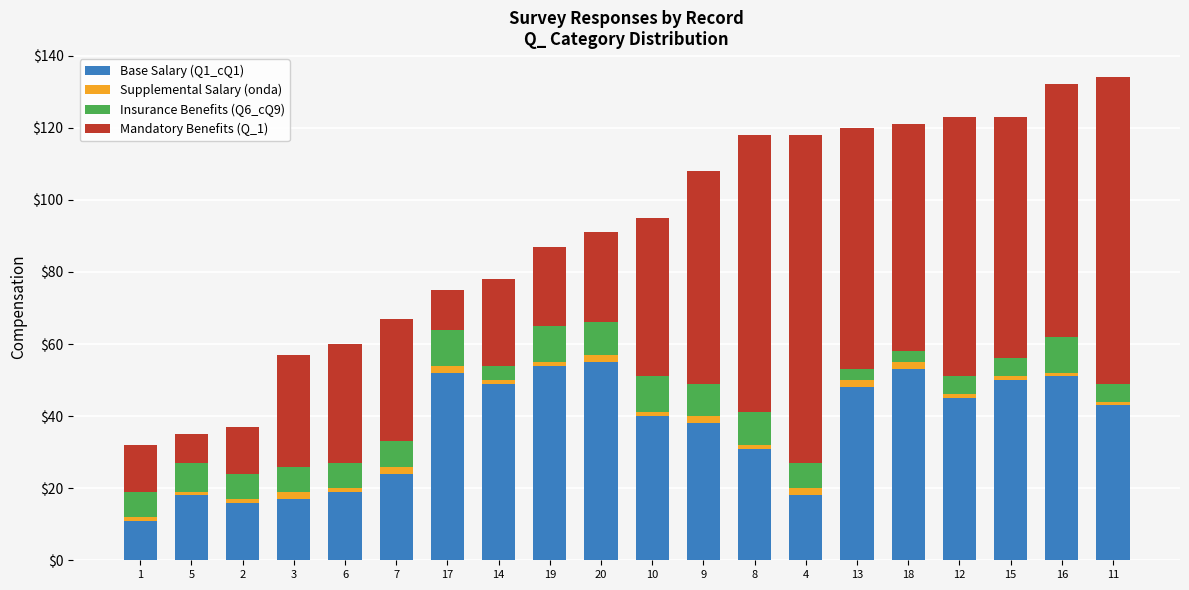

Does the chart contain any negative values?

No